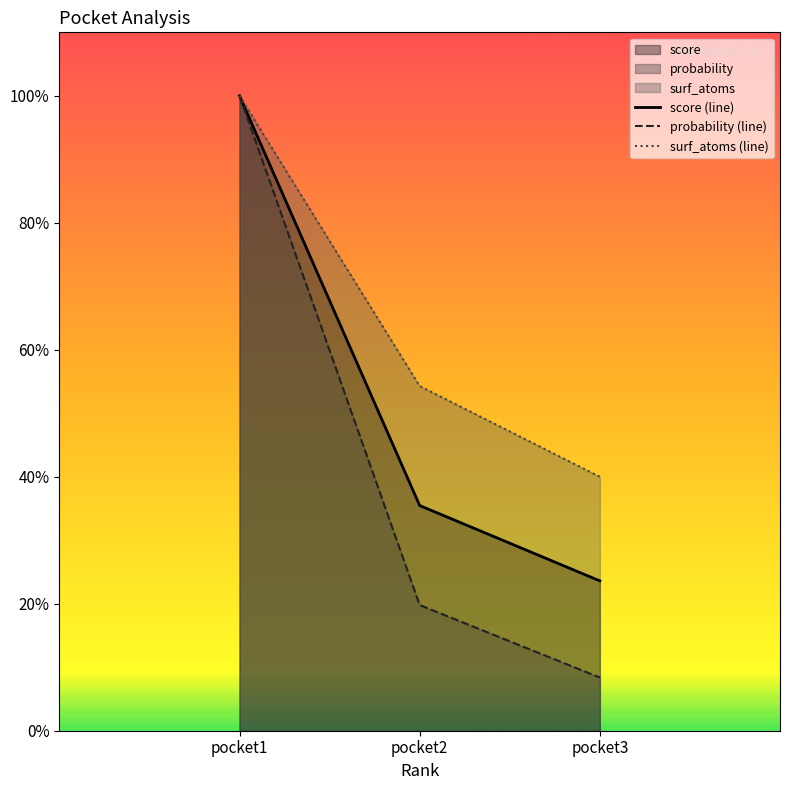

What is the smallest value displayed?

0.1